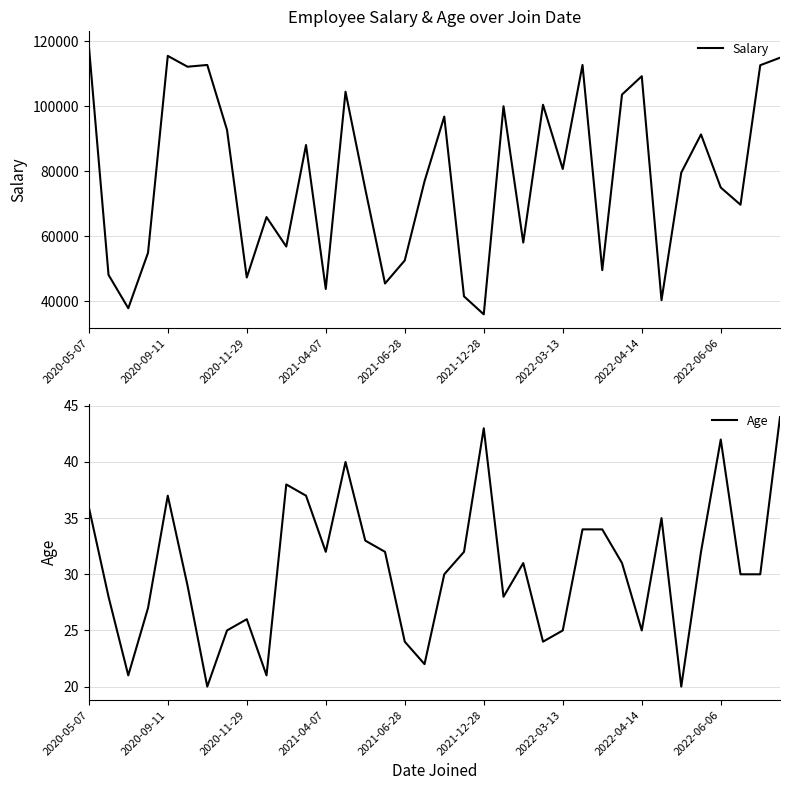

What is the lowest value of the Age series?

20